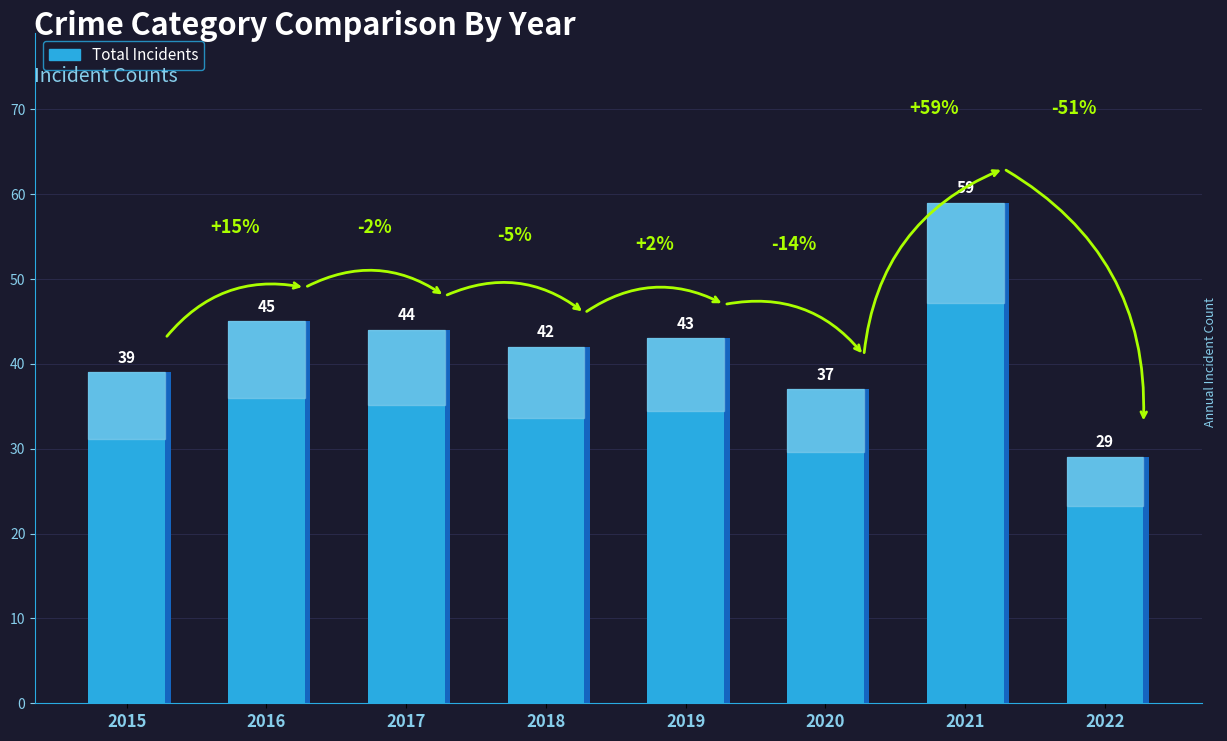

What is the smallest value displayed?

29